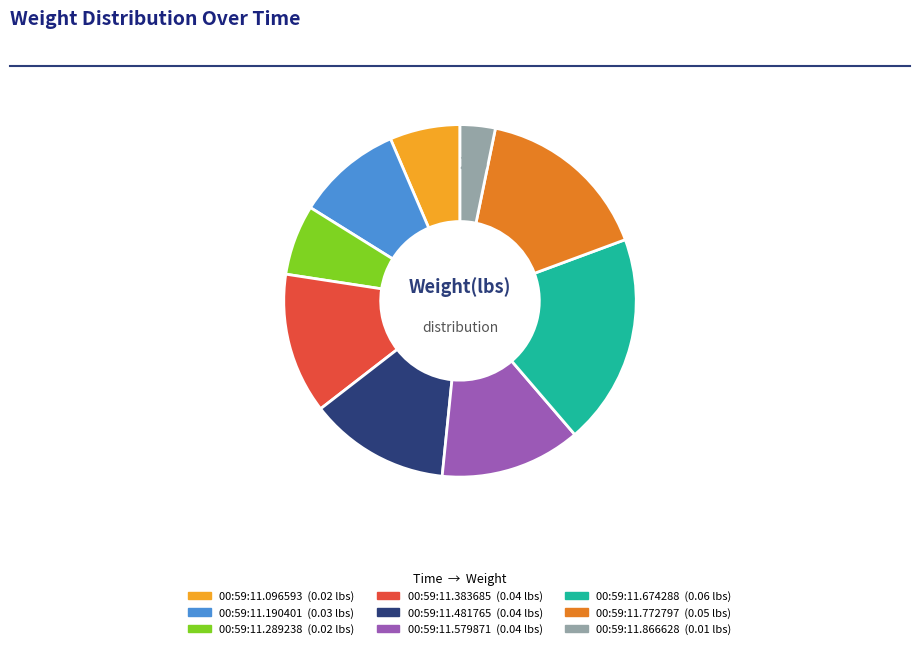

To the nearest percent, what is the average slice percentage?

11%